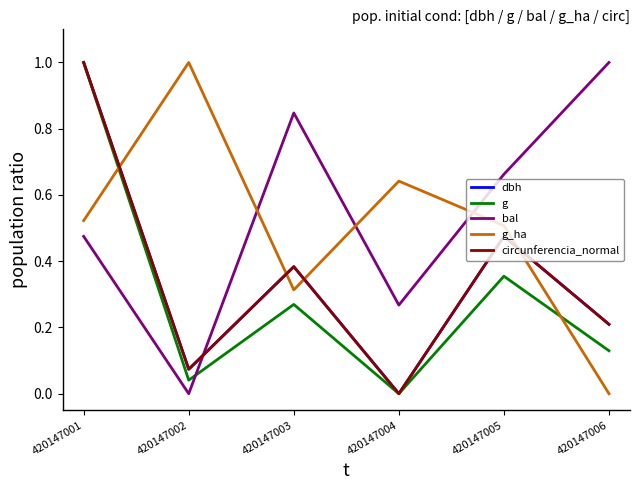

What are all the series names shown in the legend?

dbh, g, bal, g_ha, circunferencia_normal